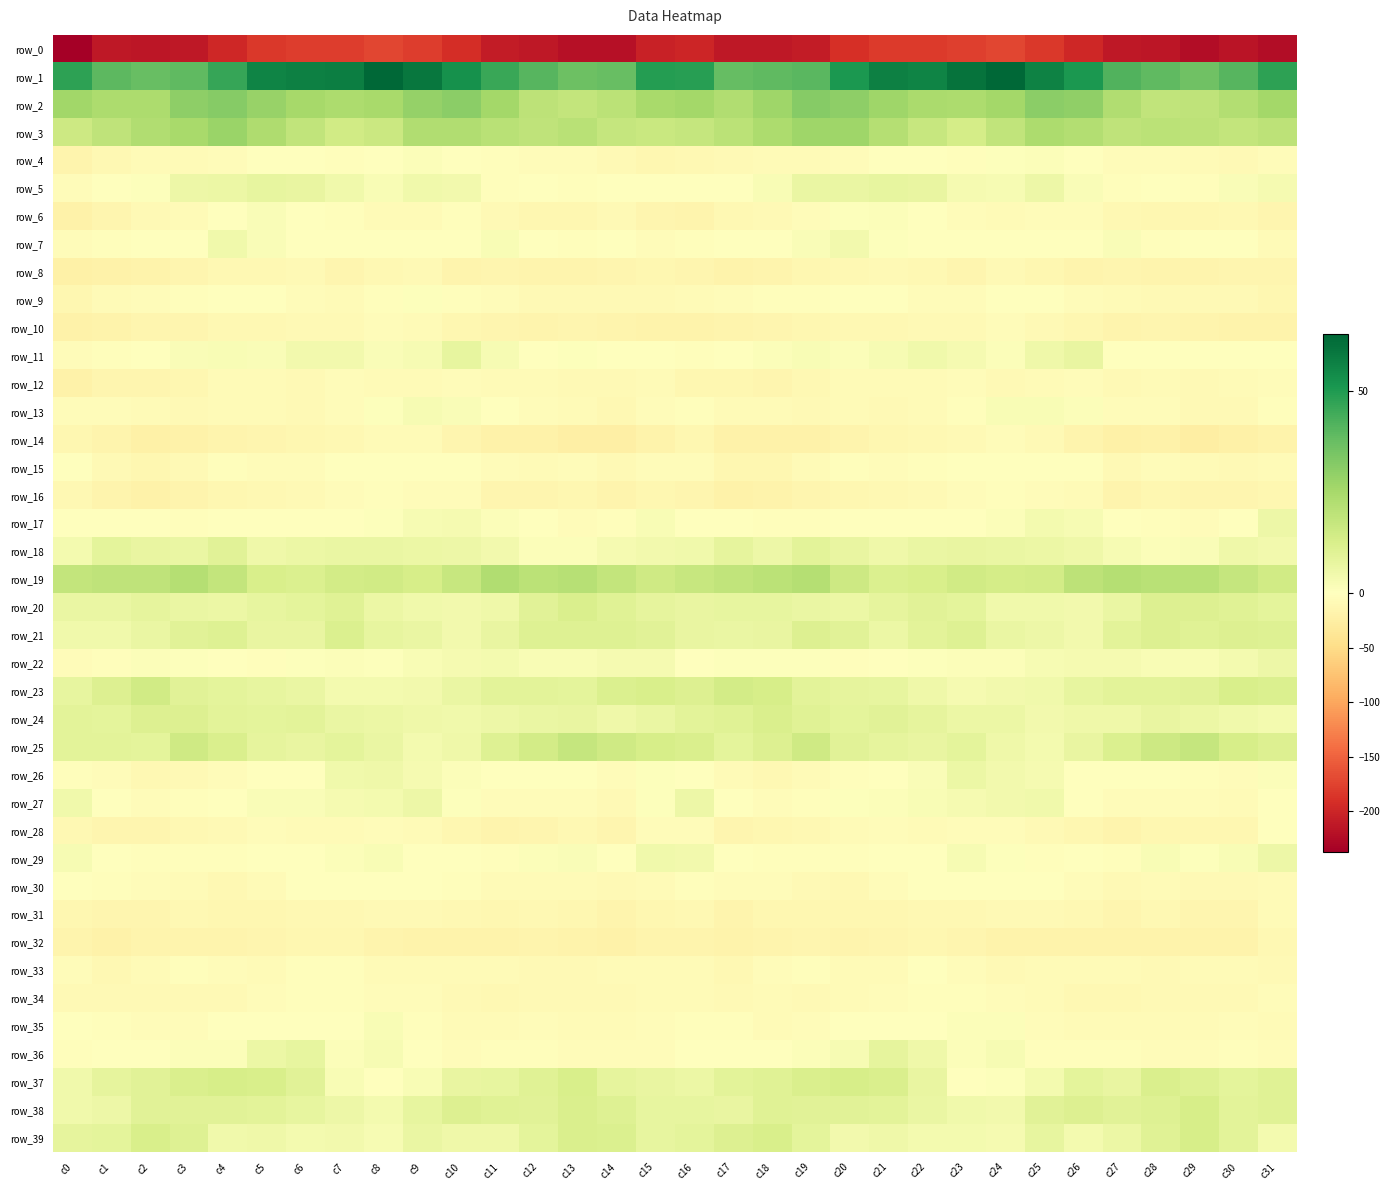

What is the minimum value for row_23?

3.5